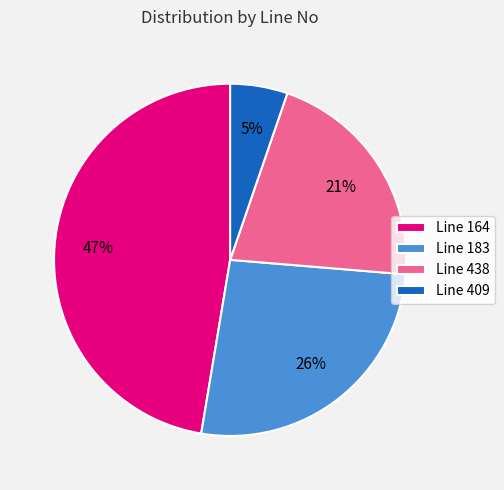

Is there any slice that represents more than half of the pie?

No